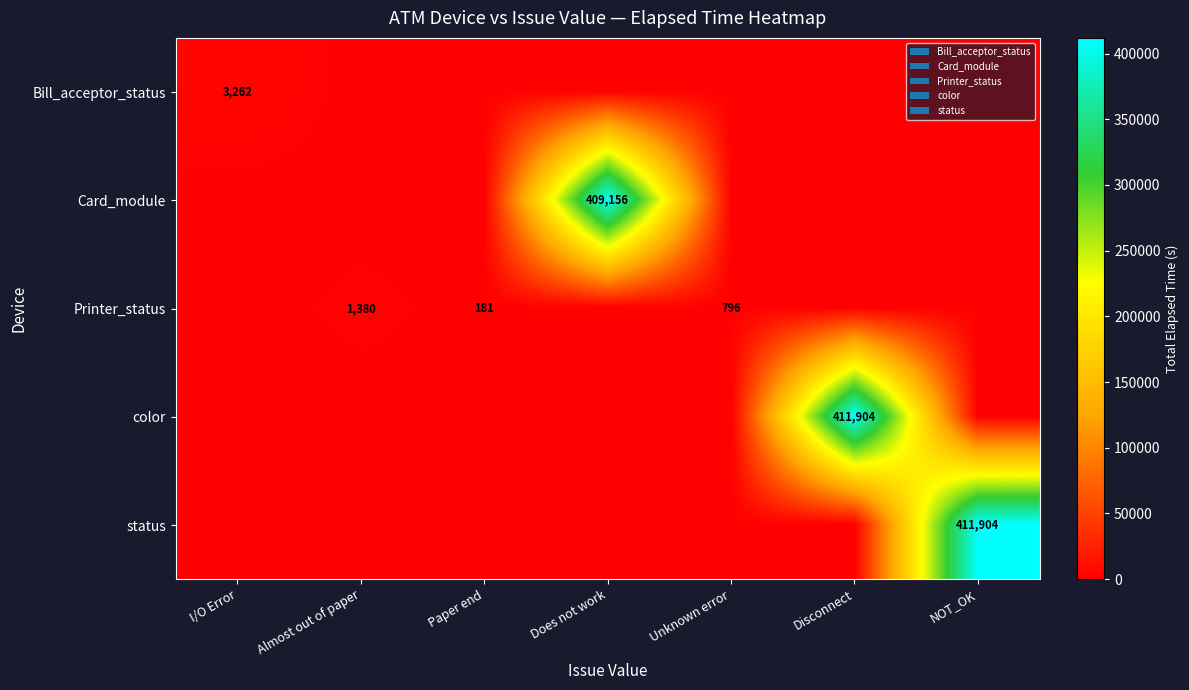

What is the sum of all Card_module values?

409156